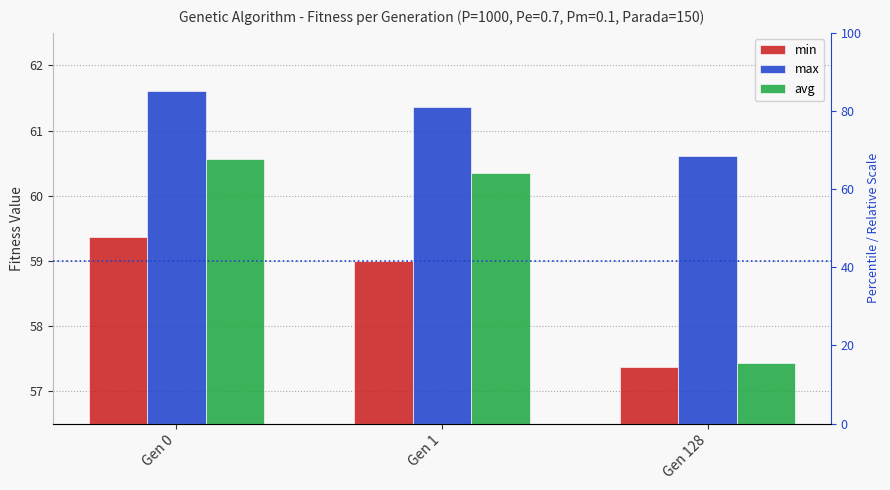

At which label is min closest to 58?

Gen 128